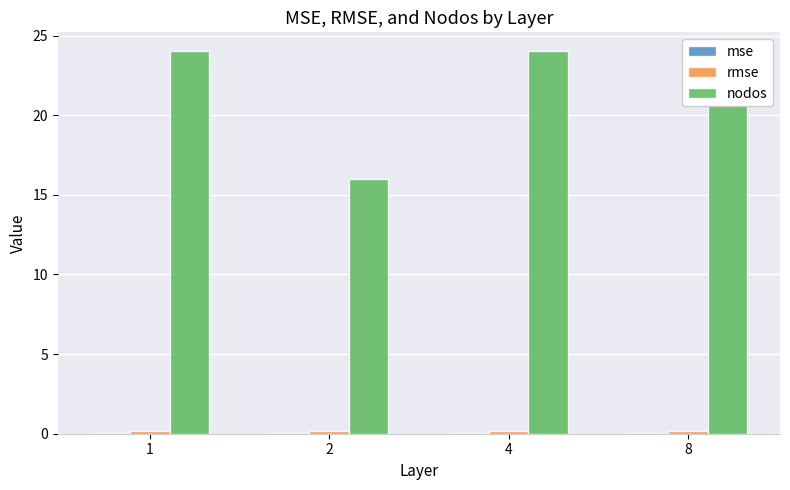

What is the sum of the mse values at 1 and 2?

0.1